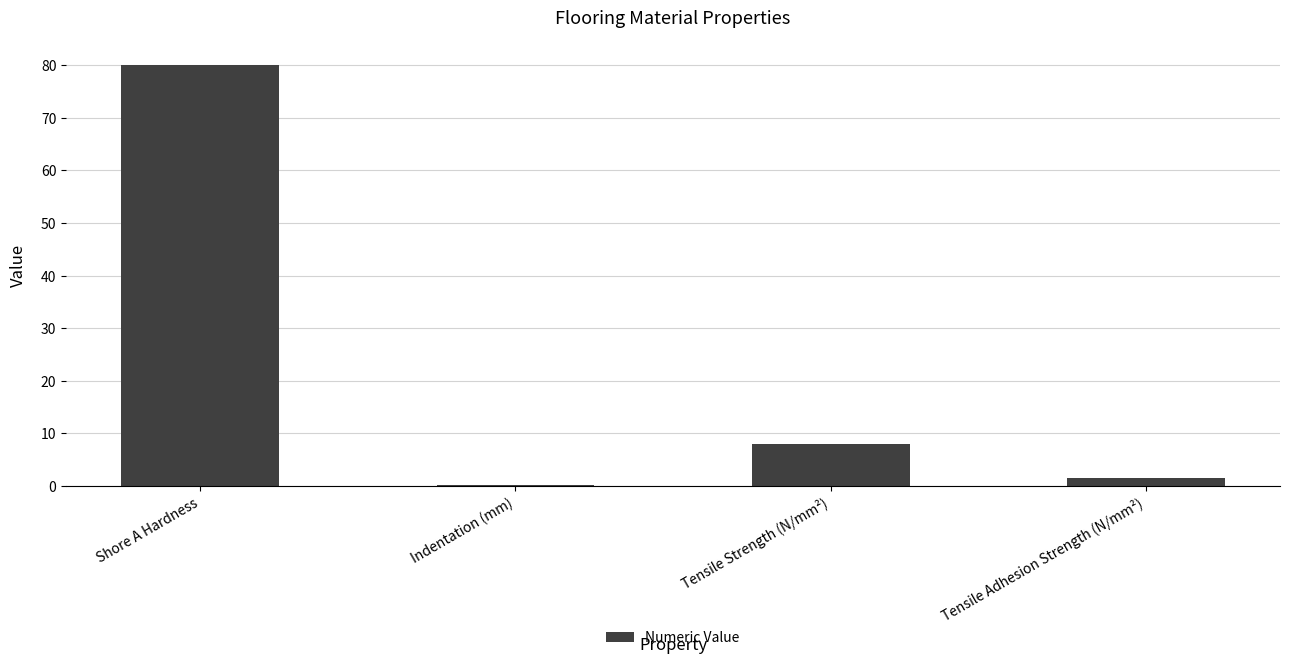

Reading left to right, extract all data points from this chart.

Shore A Hardness=80.0	Indentation (mm)=0.1	Tensile Strength (N/mm²)=8.0	Tensile Adhesion Strength (N/mm²)=1.5